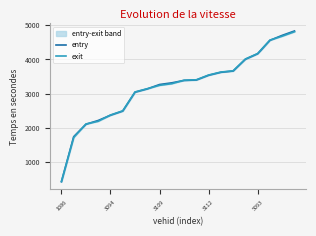

Is the value of exit at 8 greater than the value of entry at 14?

No